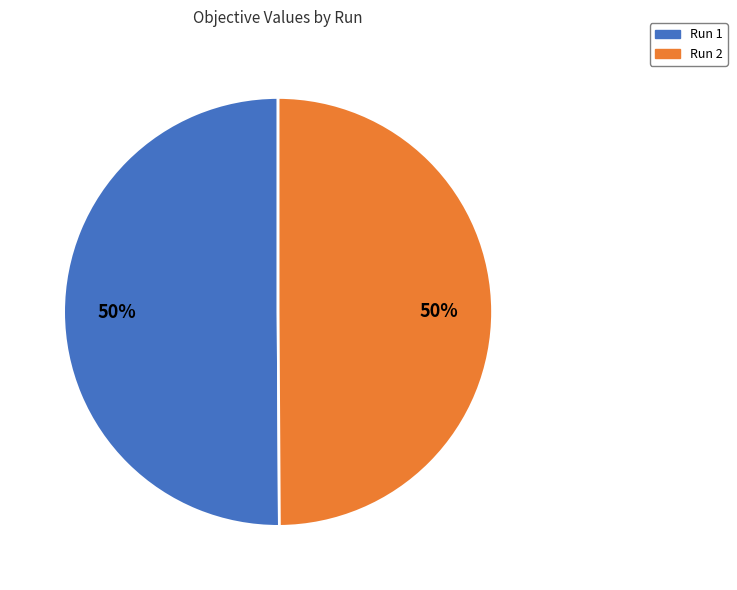

True or false: Run 1 accounts for 50% of the total.

True